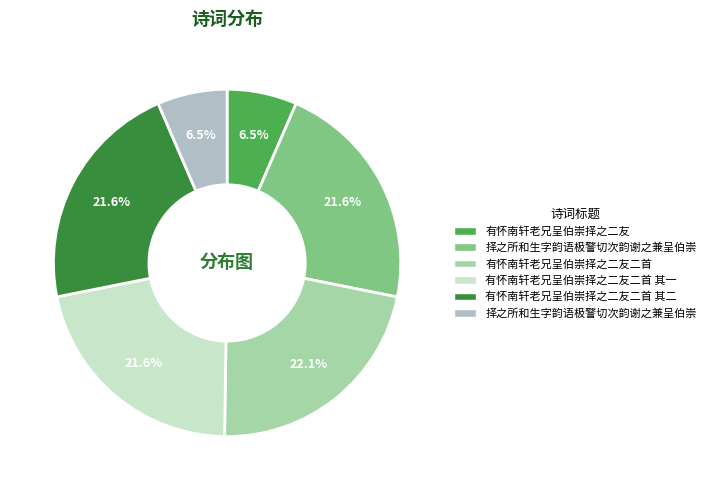

How many slices are in this pie chart?

6